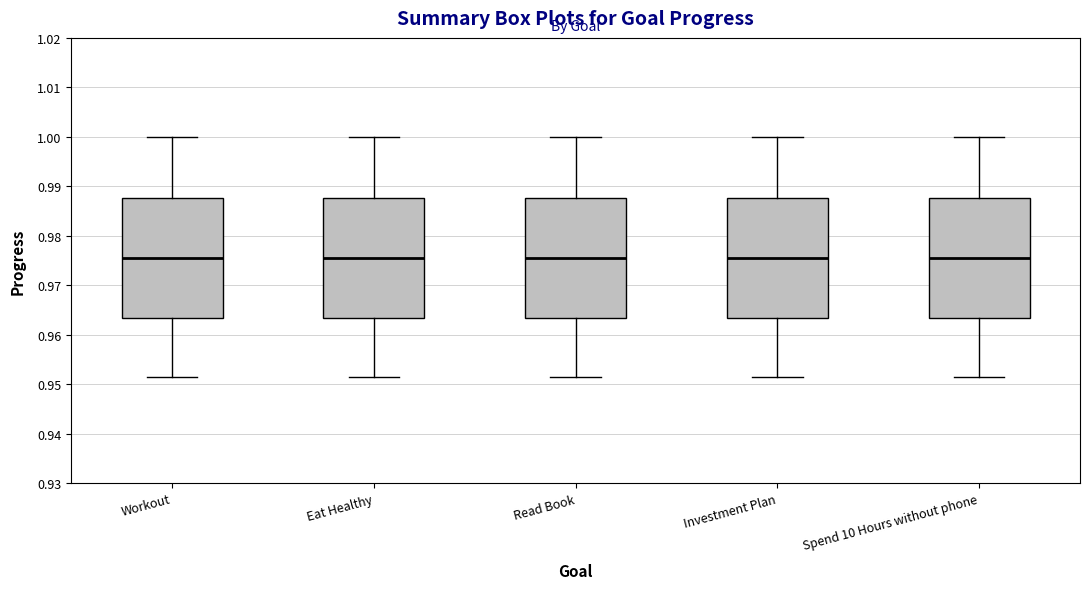

Reading left to right, read every box against the y-axis: the position of its median line, the range the box covers, and the ends of its whiskers. The values are not printed on the chart, so give them approximately, as read against the axis.

Workout: median 0.975, box 0.963 to 0.988, whiskers 0.951 to 1.000
Eat Healthy: median 0.975, box 0.963 to 0.988, whiskers 0.951 to 1.000
Read Book: median 0.975, box 0.963 to 0.988, whiskers 0.951 to 1.000
Investment Plan: median 0.975, box 0.963 to 0.988, whiskers 0.951 to 1.000
Spend 10 Hours without phone: median 0.975, box 0.963 to 0.988, whiskers 0.951 to 1.000